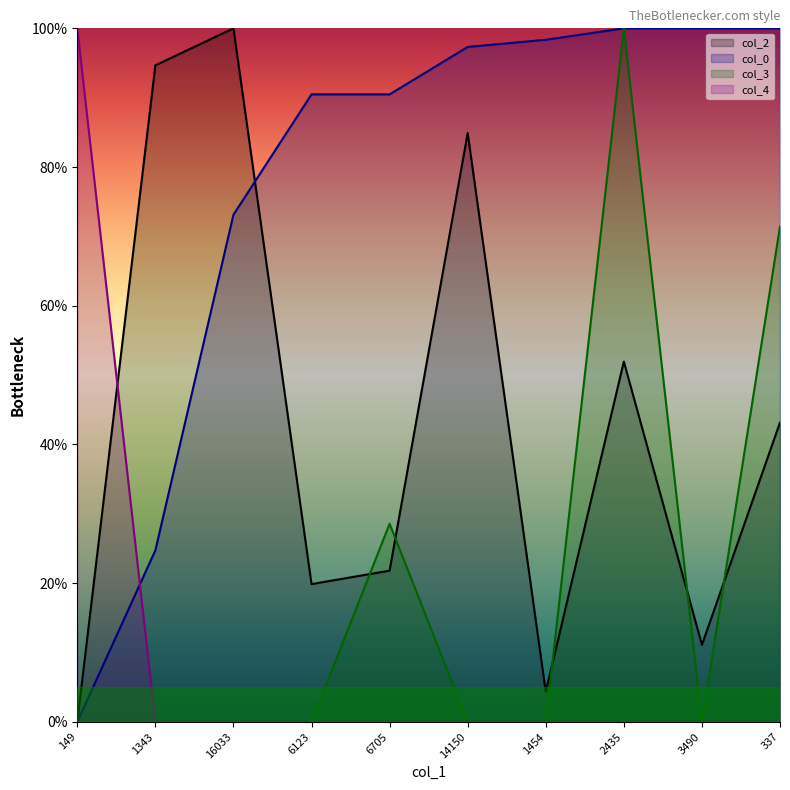

Reading right to left, list all the values displayed in this chart.

col_2: 337=43.2	3490=11.1	2435=52.0	1454=4.3	14150=84.9	6705=21.8	6123=19.9	16033=100.0	1343=94.7	149=0.0
col_0: 337=100.0	3490=100.0	2435=100.0	1454=98.4	14150=97.3	6705=90.5	6123=90.5	16033=73.1	1343=24.7	149=0.0
col_3: 337=71.4	3490=0.0	2435=100.0	1454=0.0	14150=0.0	6705=28.6	6123=0.0	16033=0.0	1343=0.0	149=0.0
col_4: 337=0.0	3490=0.0	2435=0.0	1454=0.0	14150=0.0	6705=0.0	6123=0.0	16033=0.0	1343=0.0	149=100.0